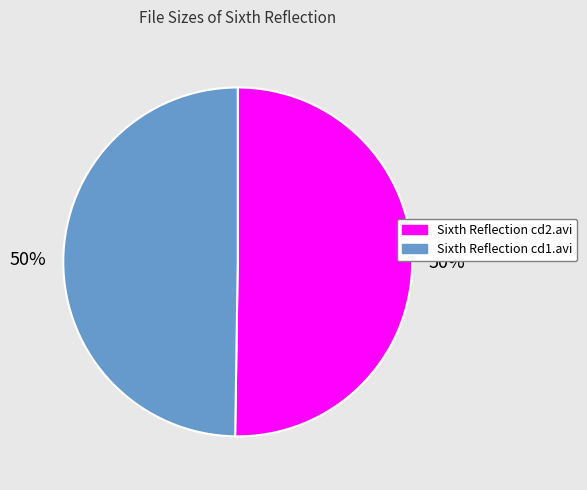

The Sixth Reflection cd2.avi slice represents 41% of the pie. True or false?

False